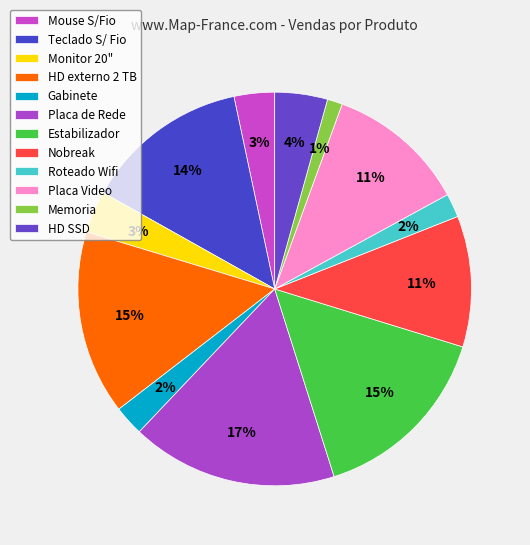

Count the number of slices in the pie.

12